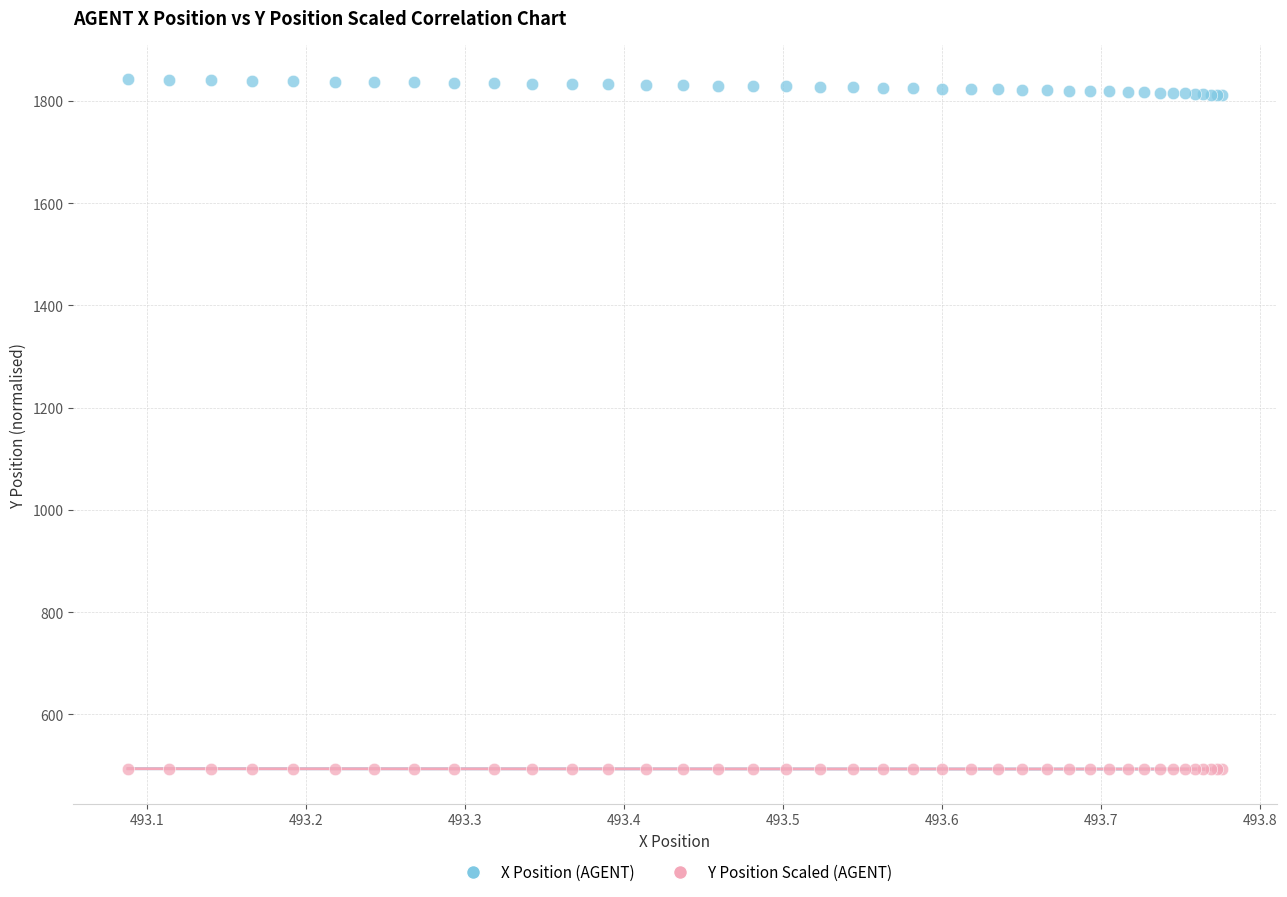

Which series reaches the maximum Y coordinate?

X Position (AGENT)